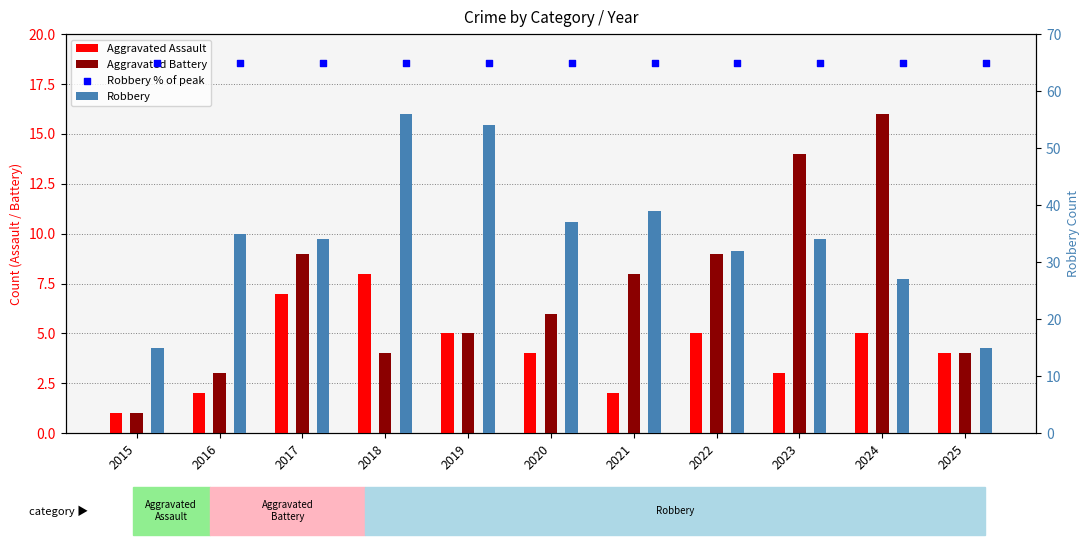

Which series has the largest total across all categories?

Robbery % of peak